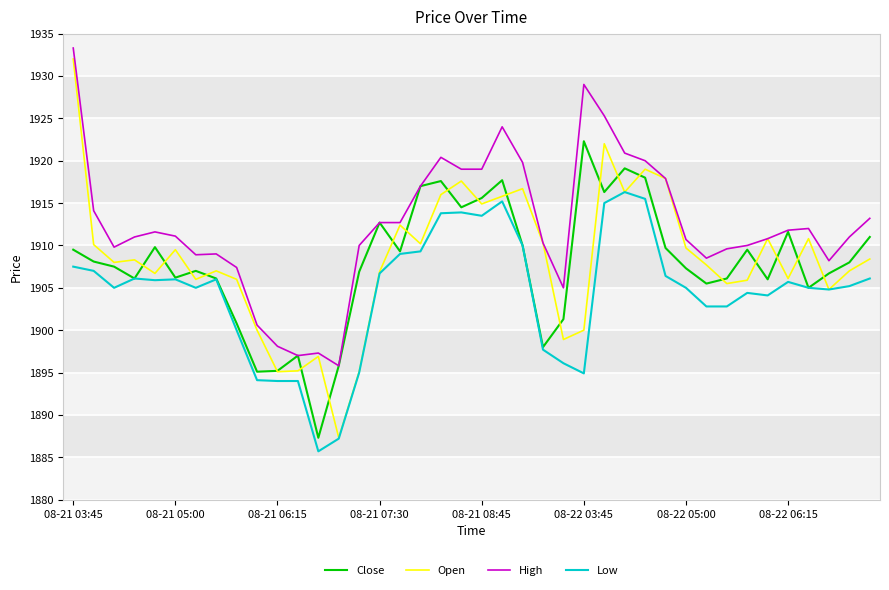

Which series has the widest spread of values?

Open